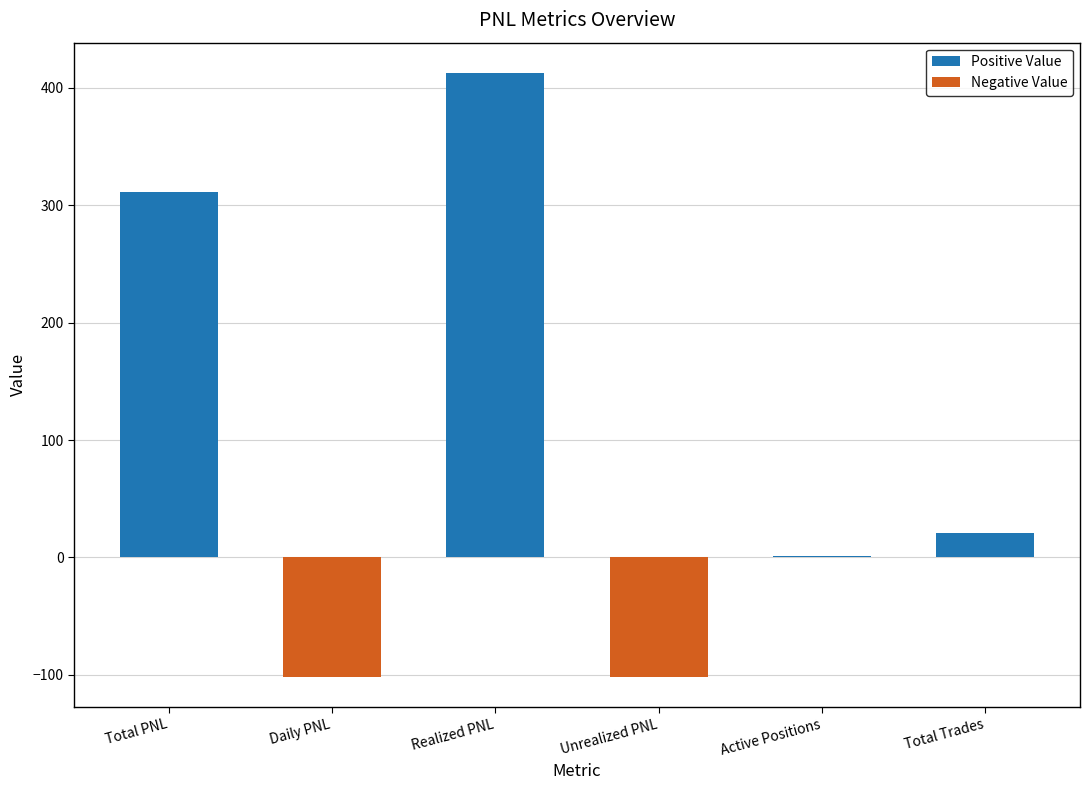

Rank the series at Daily PNL from highest to lowest value.

Positive Value, Negative Value